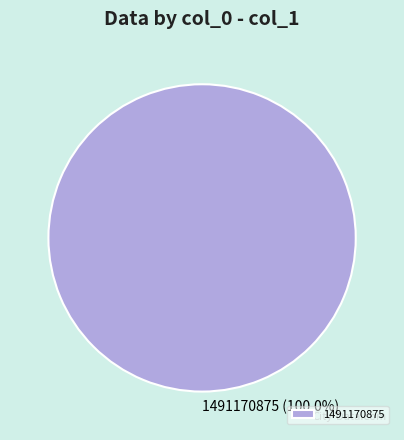

Rank the categories by value from highest to lowest.

1491170875